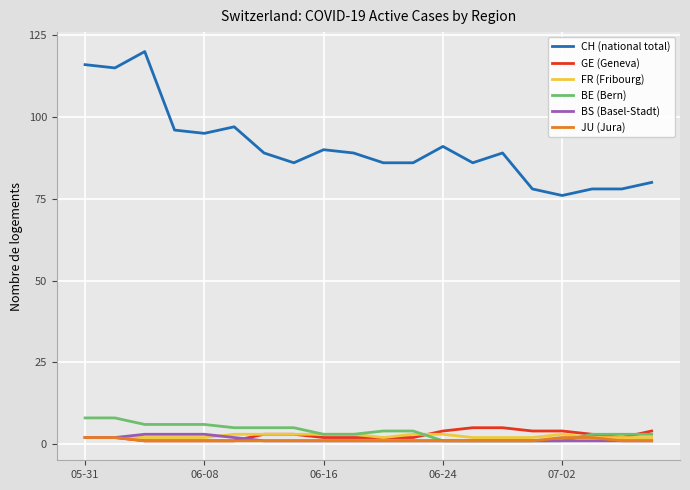

What is the maximum value for BS (Basel-Stadt)?

3